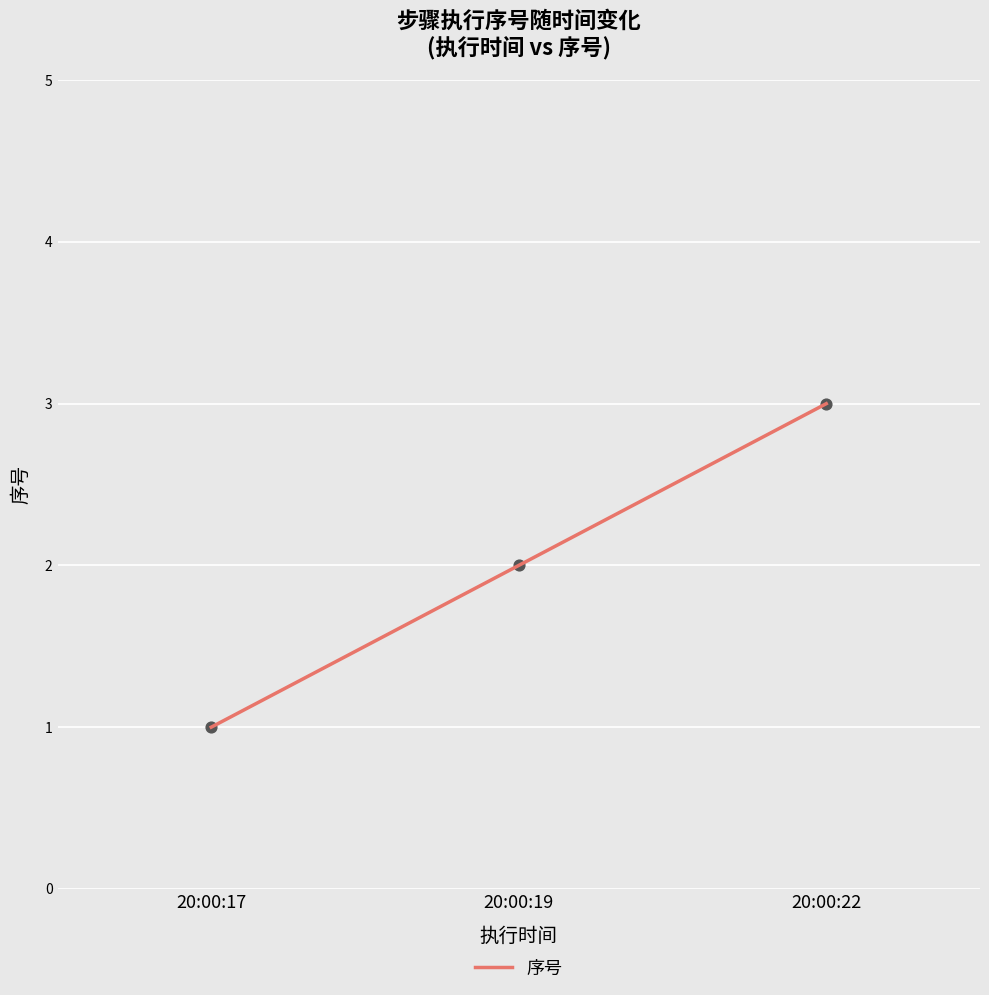

Approximately how many times larger is the value at 20:00:22 compared to 20:00:19?

1.5